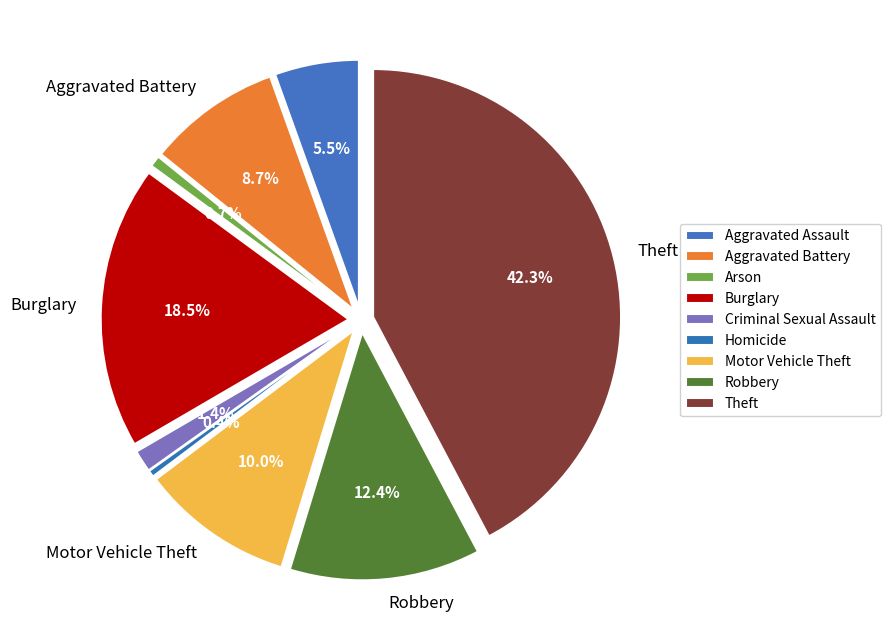

Does any single category account for the majority?

No